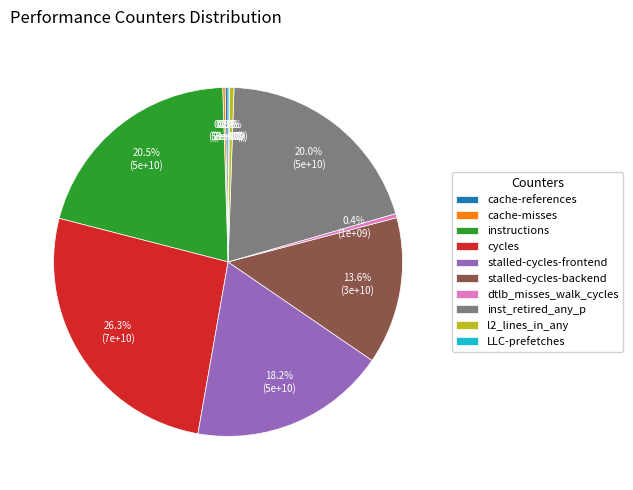

Does stalled-cycles-frontend account for over 50% of the chart?

No